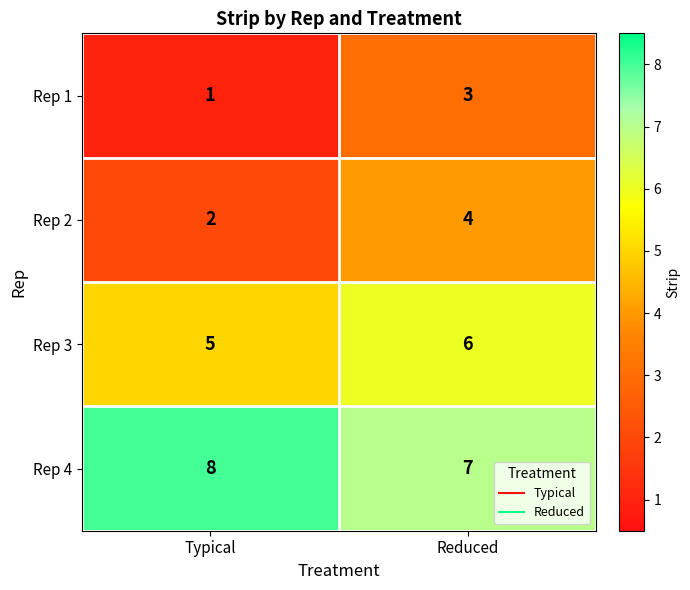

What is the average value of the Rep 2 series?

3